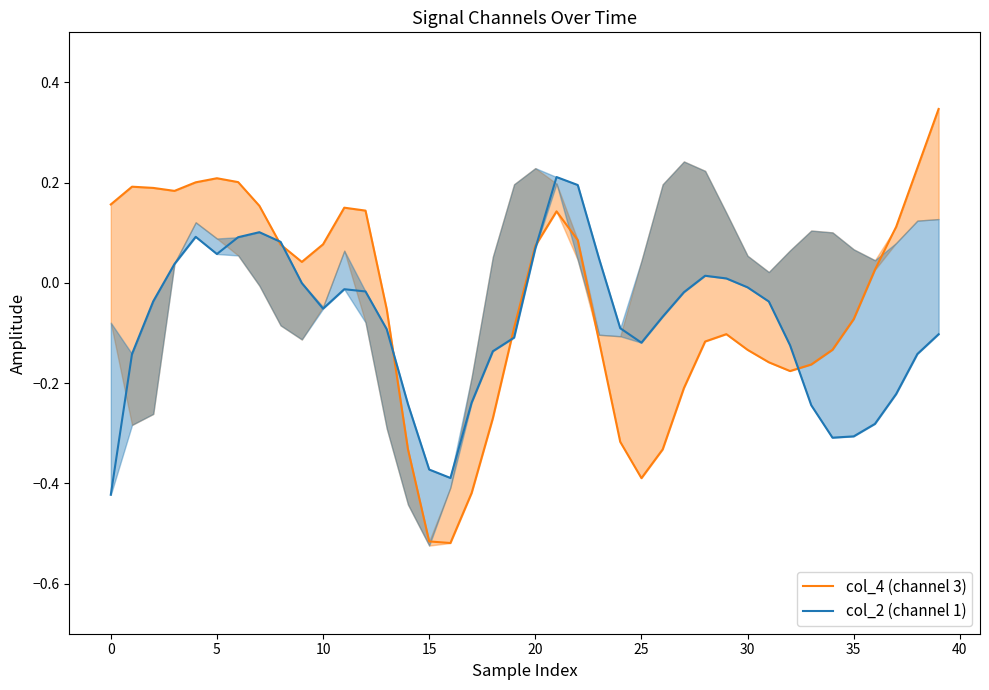

What is the minimum value for col_4 (channel 3)?

-0.5